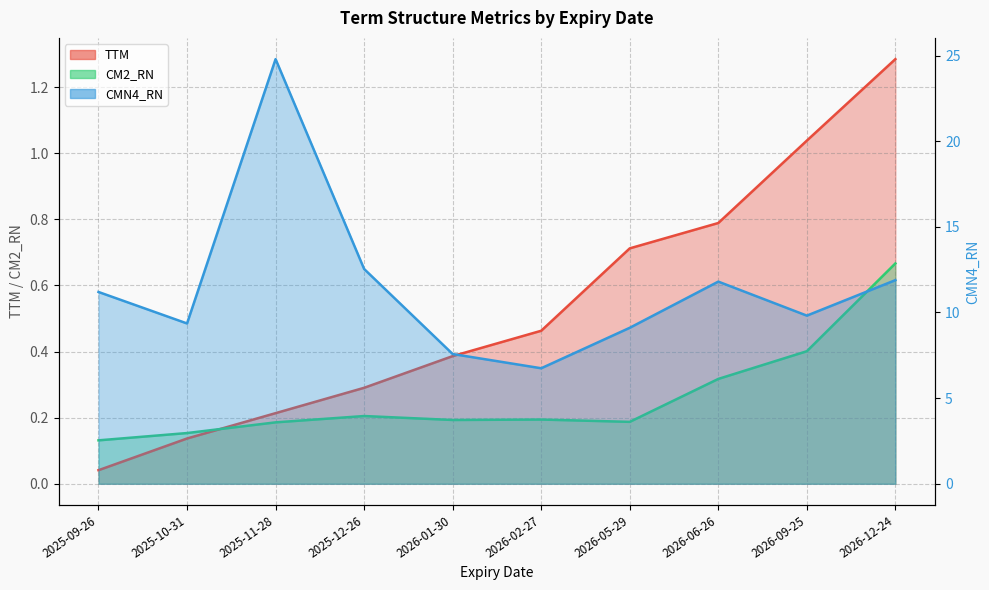

Is it true that CM2_RN line equals 0.2 at 2025-11-28?

True